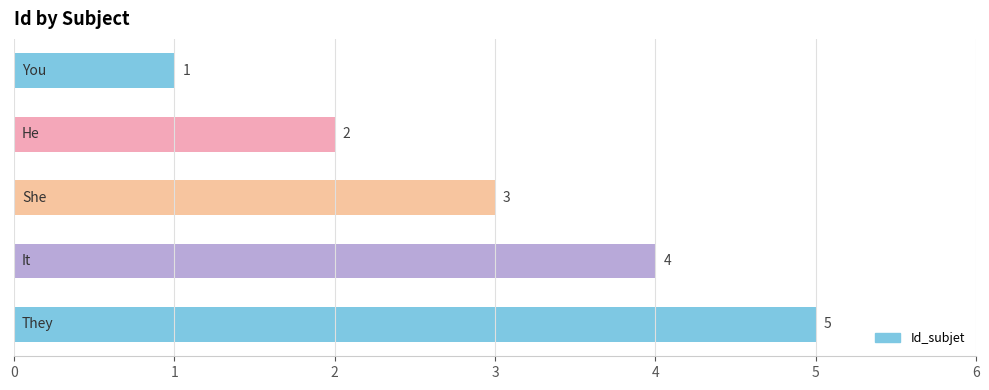

What is the maximum value shown in the chart?

5